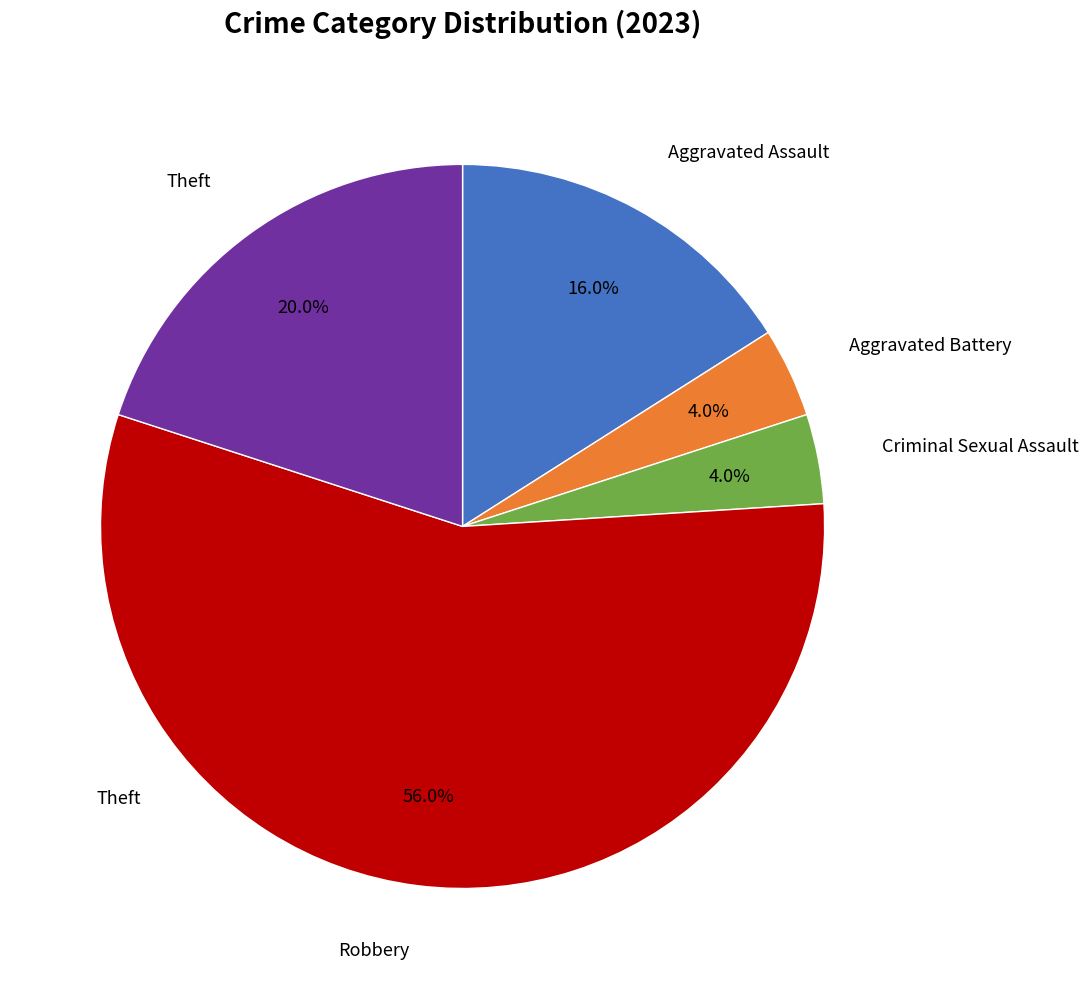

Is there any slice that represents more than half of the pie?

Yes